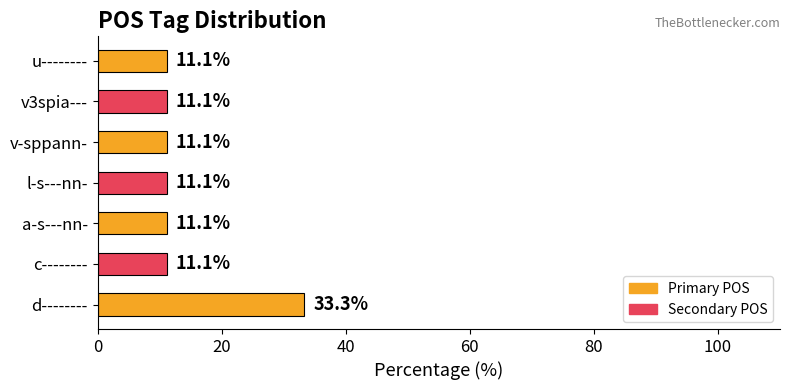

Count the number of data series in this chart.

1